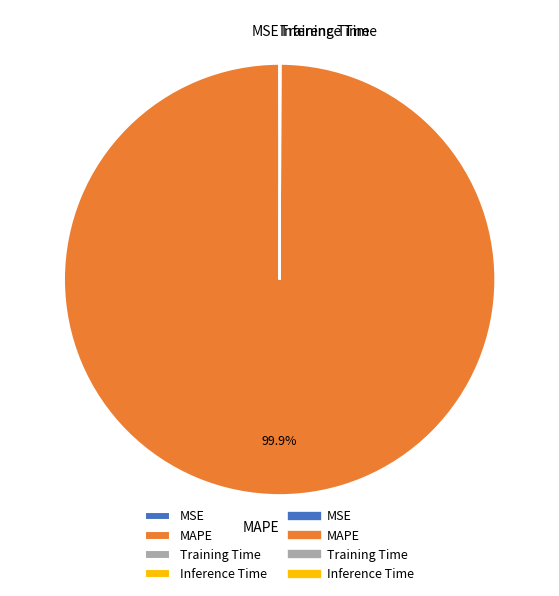

What is the largest slice in the pie chart?

MAPE